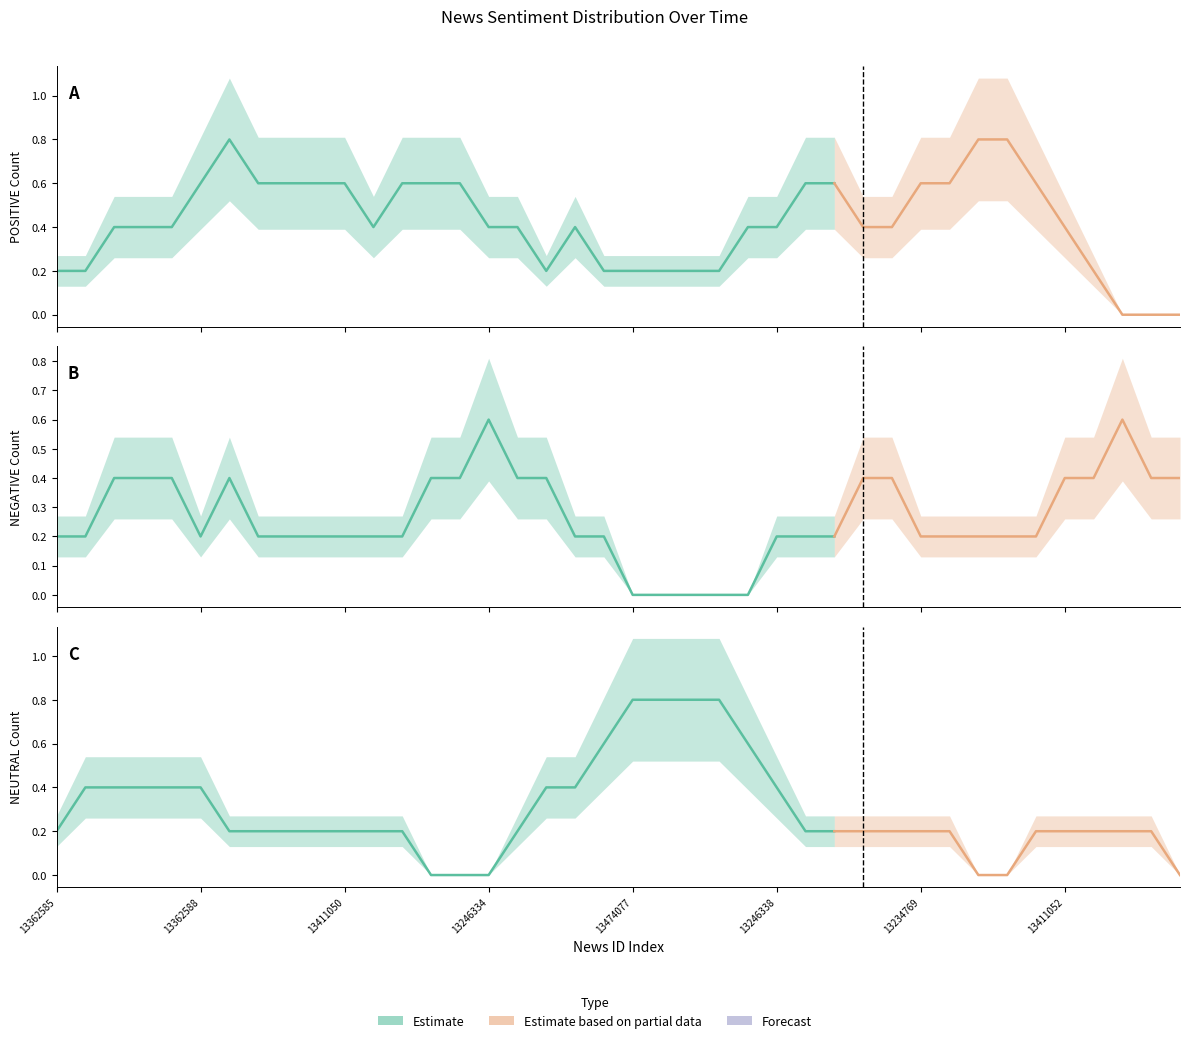

Which series ends up on top after the final intersection of POSITIVE and NEUTRAL?

NEUTRAL